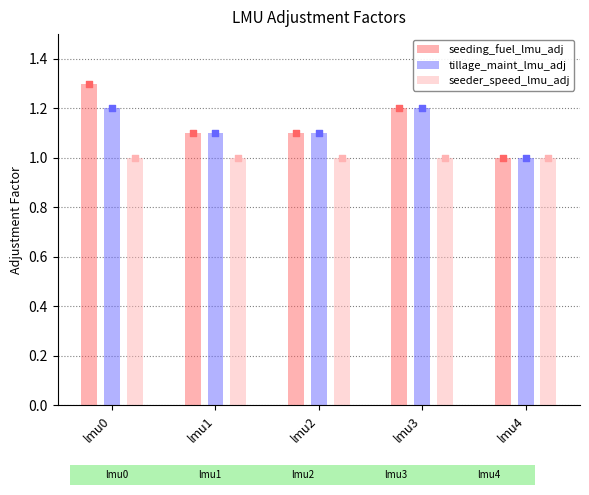

What is the total value across all series at lmu2?

3.2